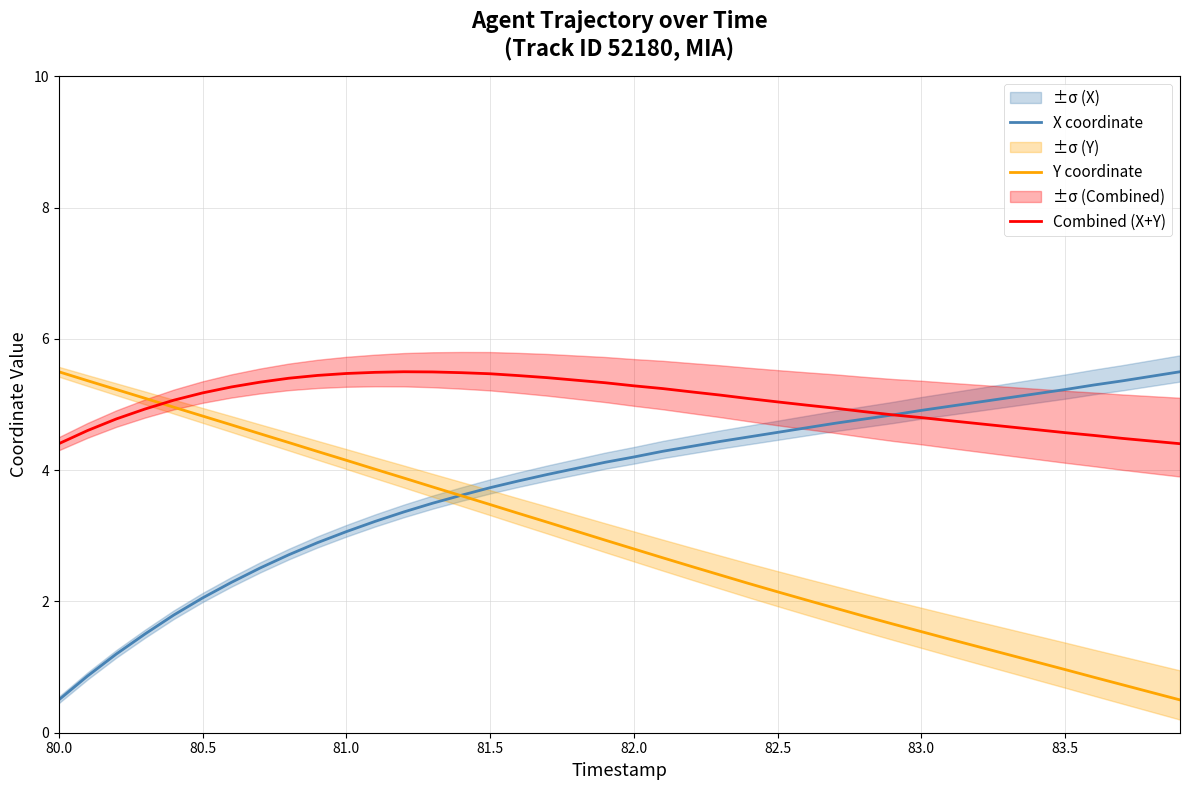

At which label does Combined (X+Y) reach its minimum?

80.0